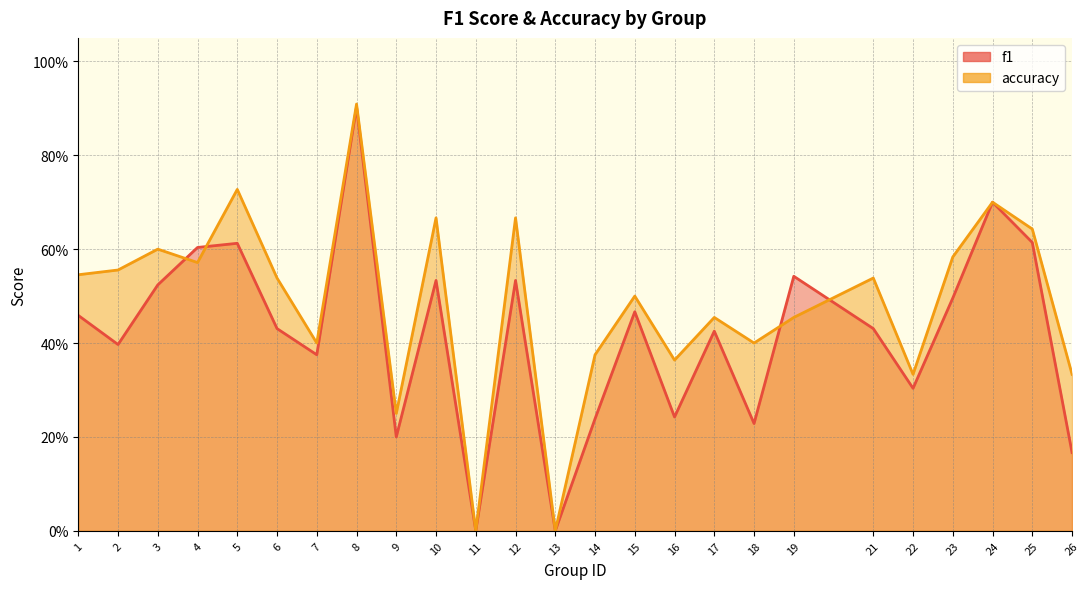

How many values in f1 are above zero?

23